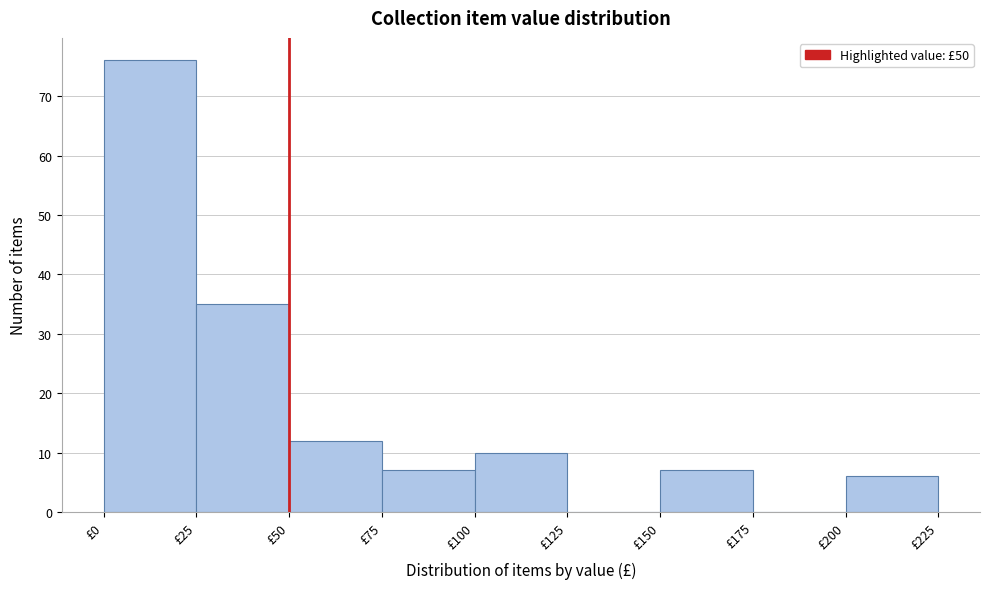

Which range on the x-axis has the tallest bar?

0 to 25